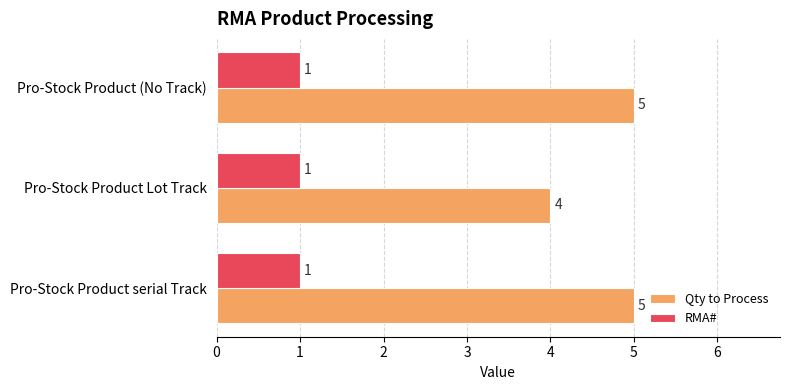

Is it true that Qty to Process equals 5 at Pro-Stock Product serial Track?

True